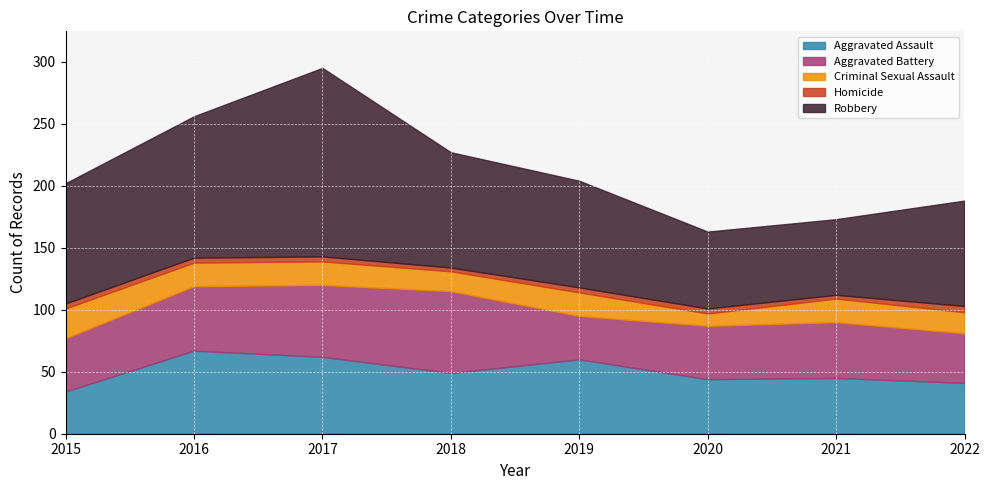

At how many categories does at least one series exceed 45?

8